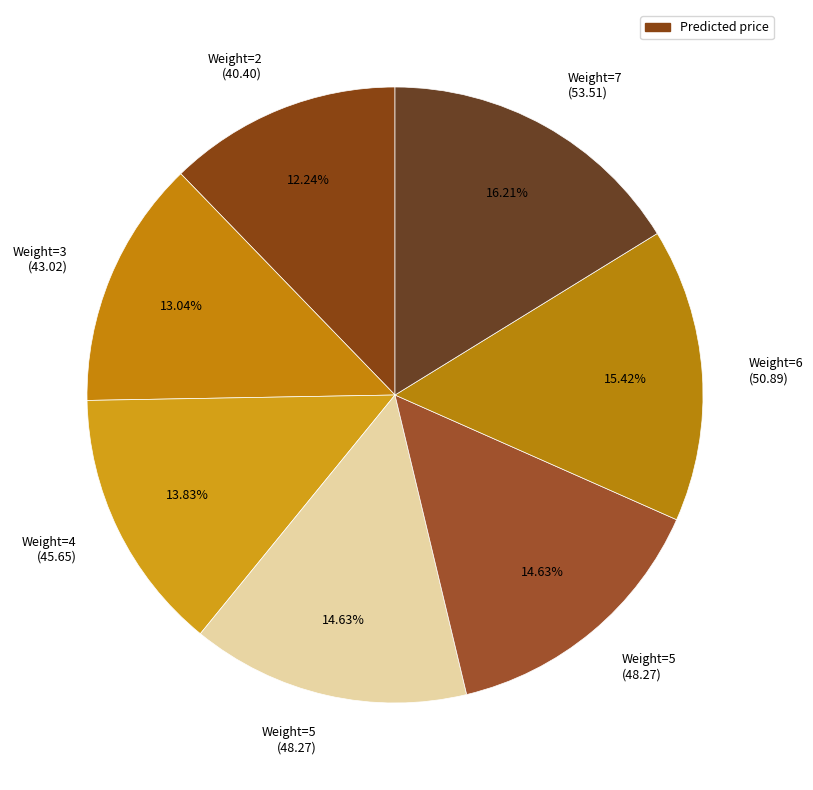

How many segments does this pie chart have?

7